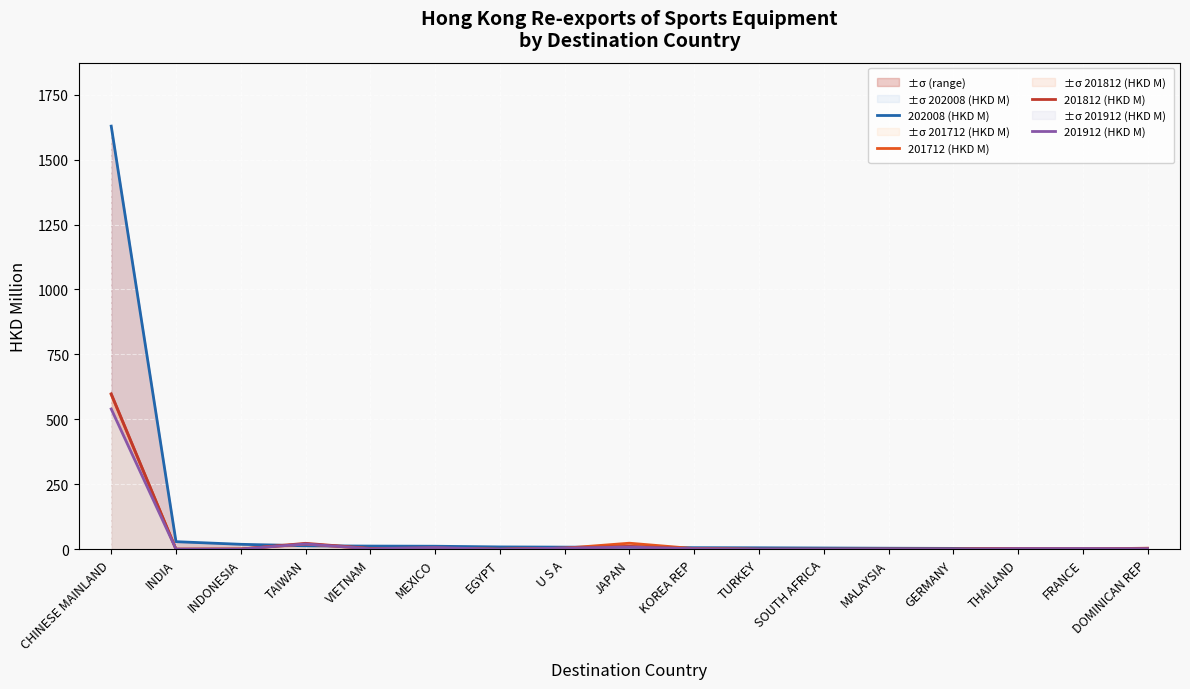

Is it true that 201812 (HKD M) equals 7.1 at DOMINICAN REP?

False